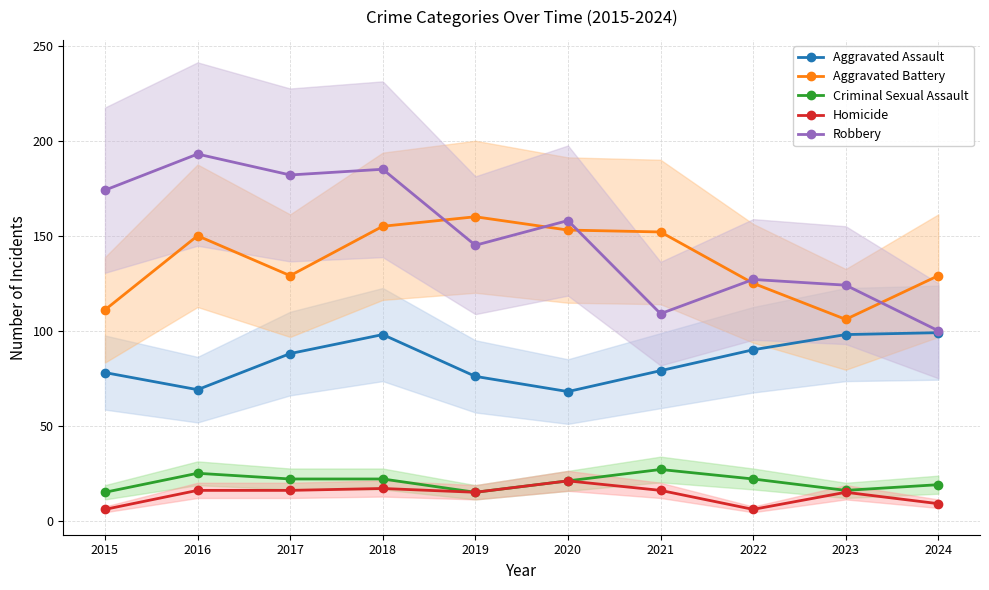

What is the total value across all series at 2018?

477